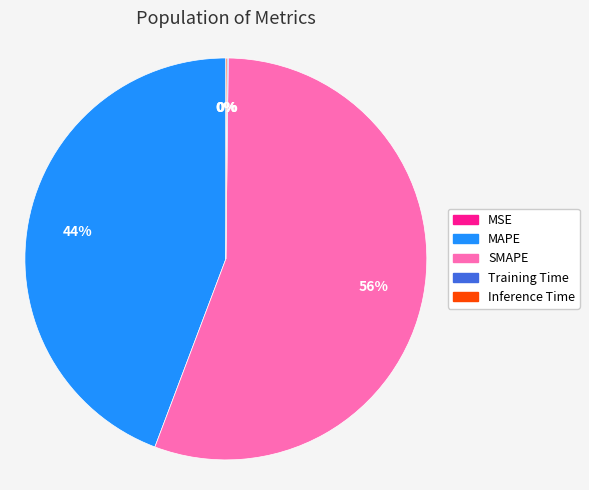

Which slice is the largest?

SMAPE